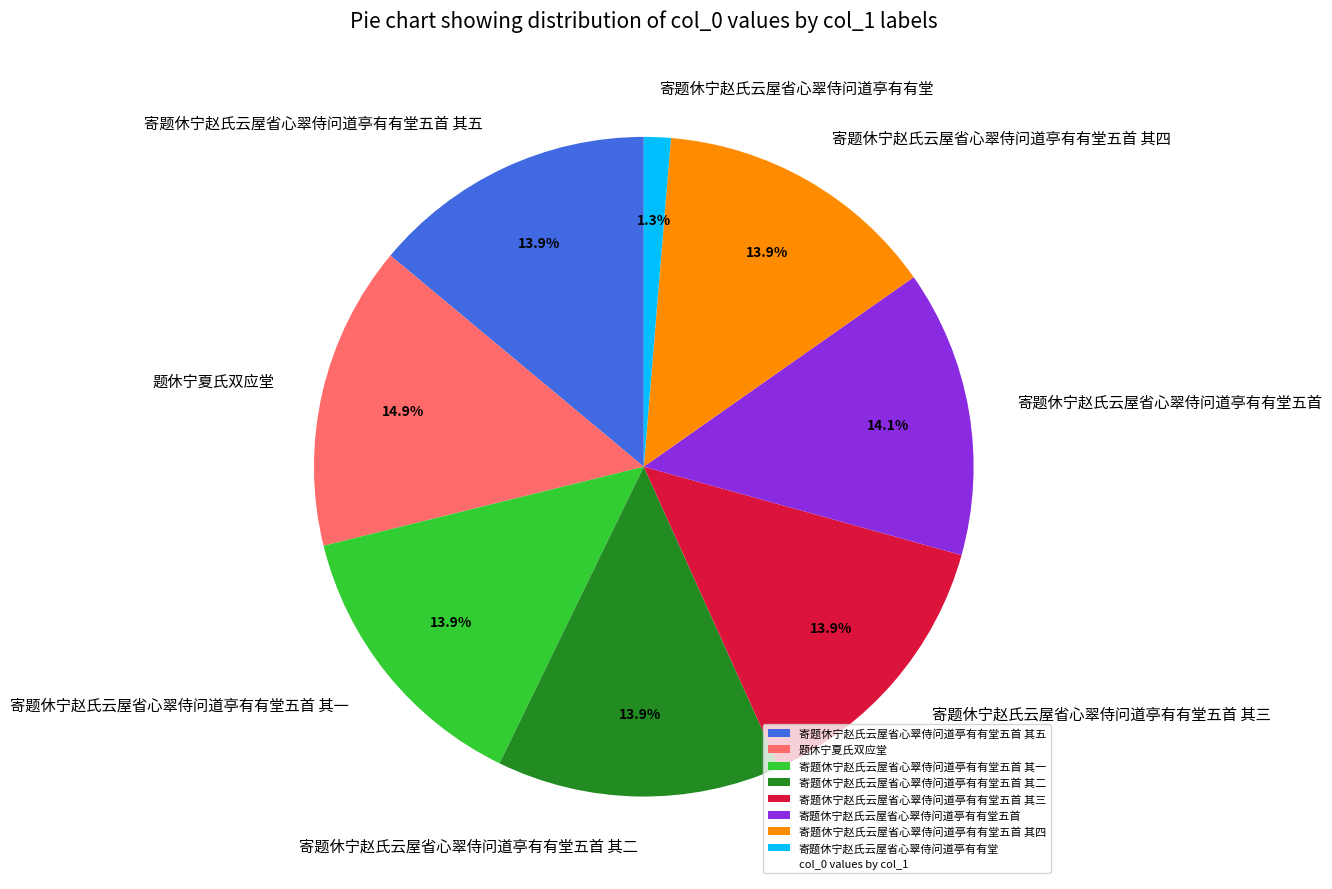

Which category has the smallest portion of the pie?

寄题休宁赵氏云屋省心翠侍问道亭有有堂